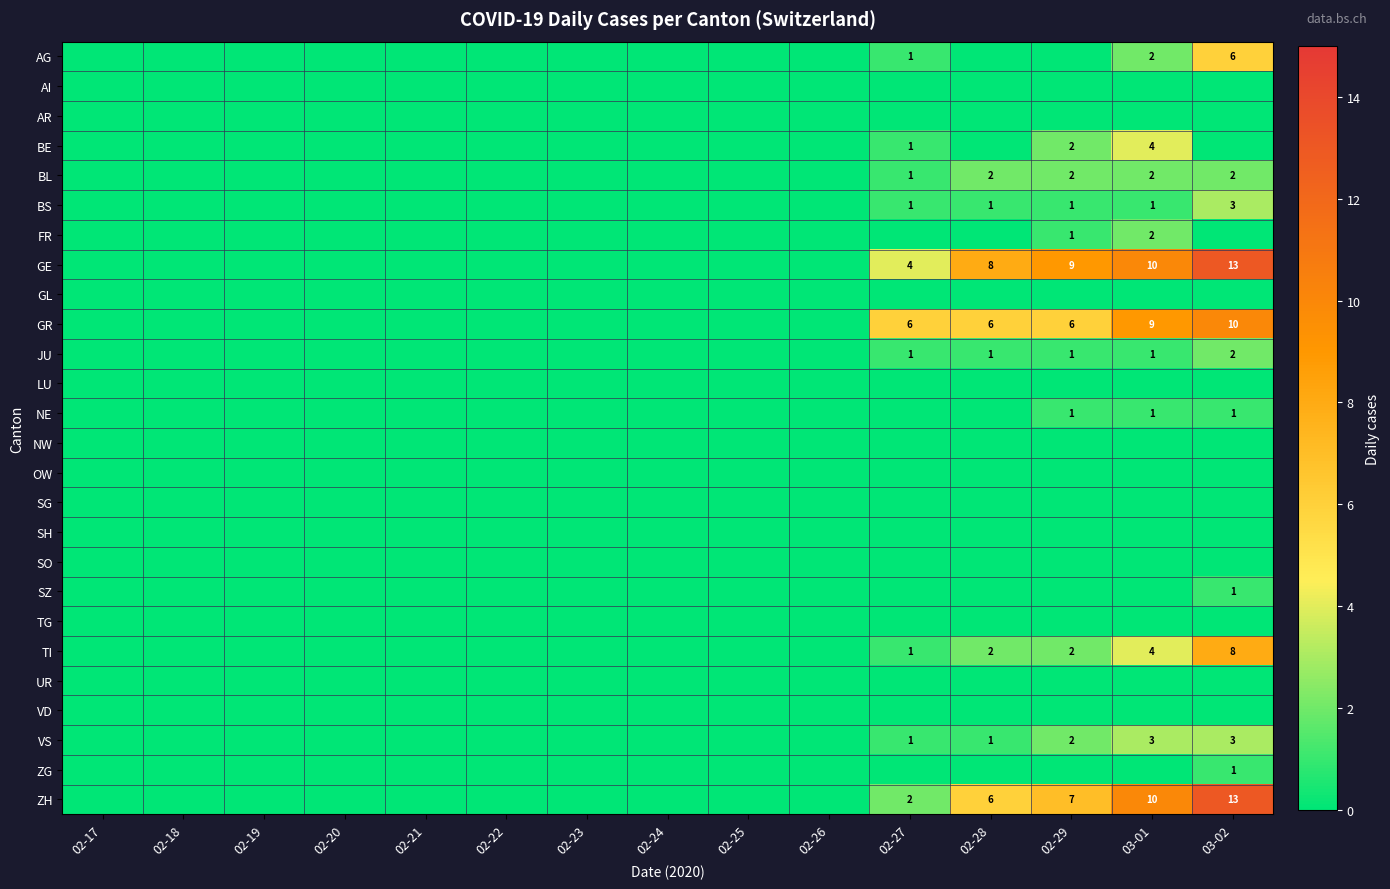

Which series has the largest total across all categories?

GE